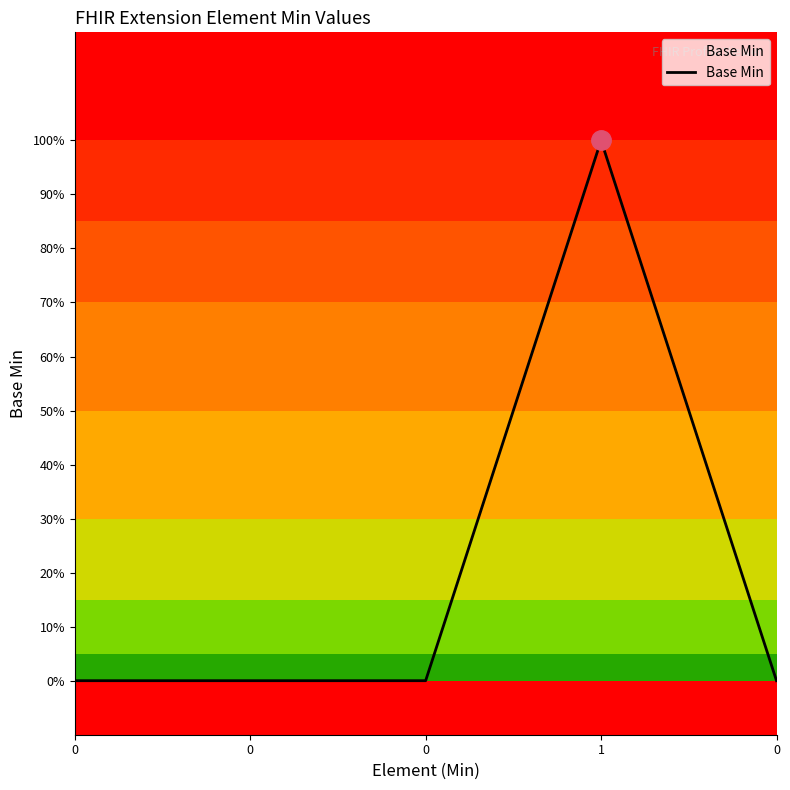

Rank the categories by value from lowest to highest.

0, 0, 0, 0, 1